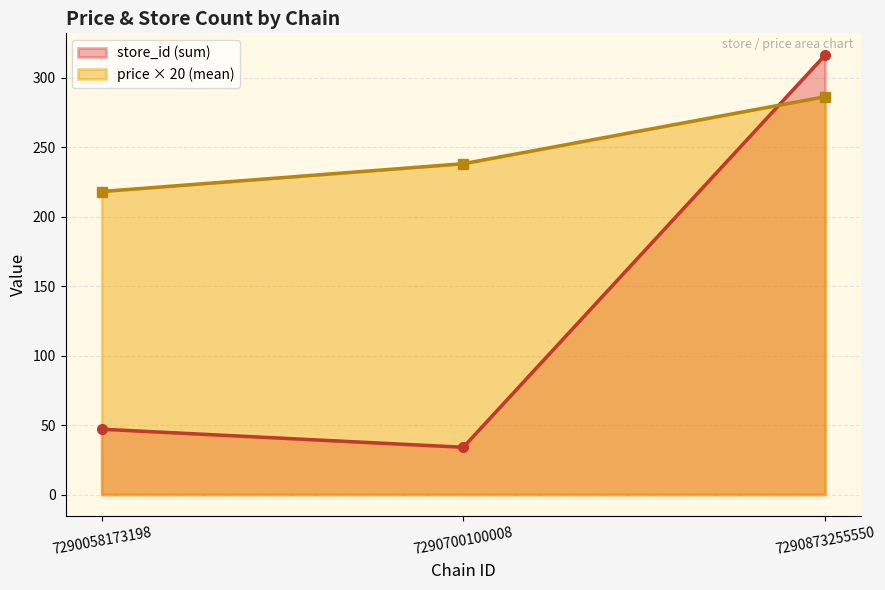

How many distinct data groups are displayed?

2